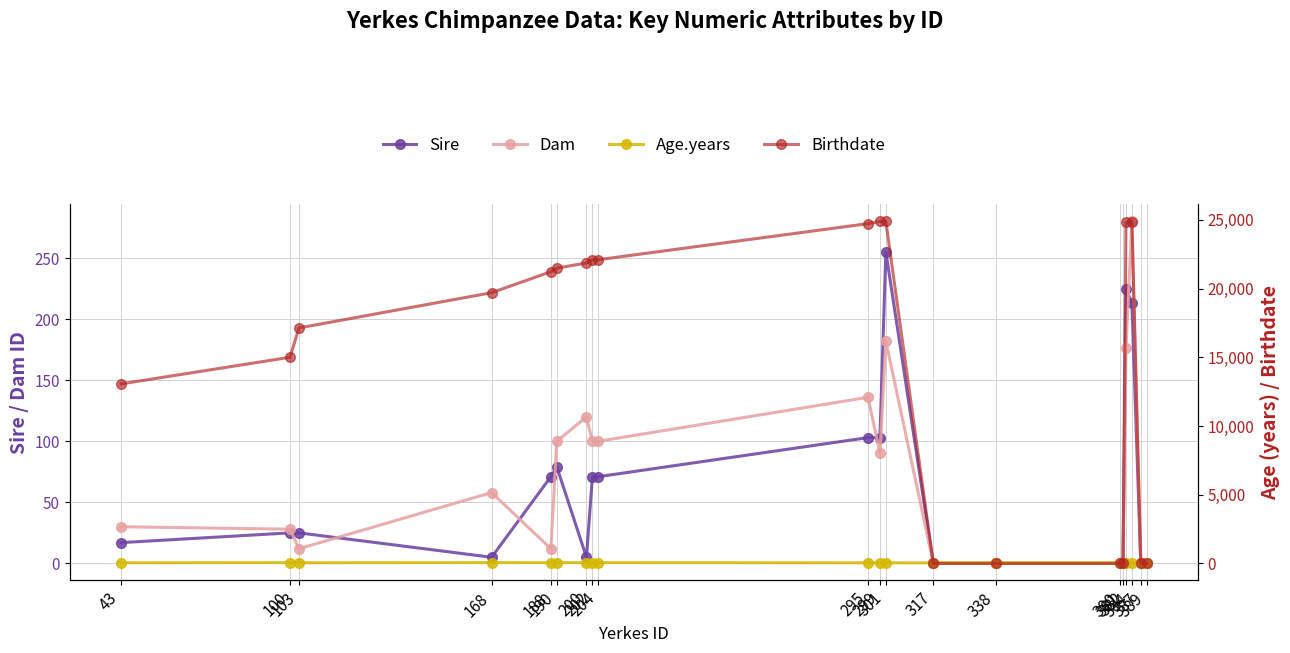

What is the difference between the Dam values at 204 and 295?

36